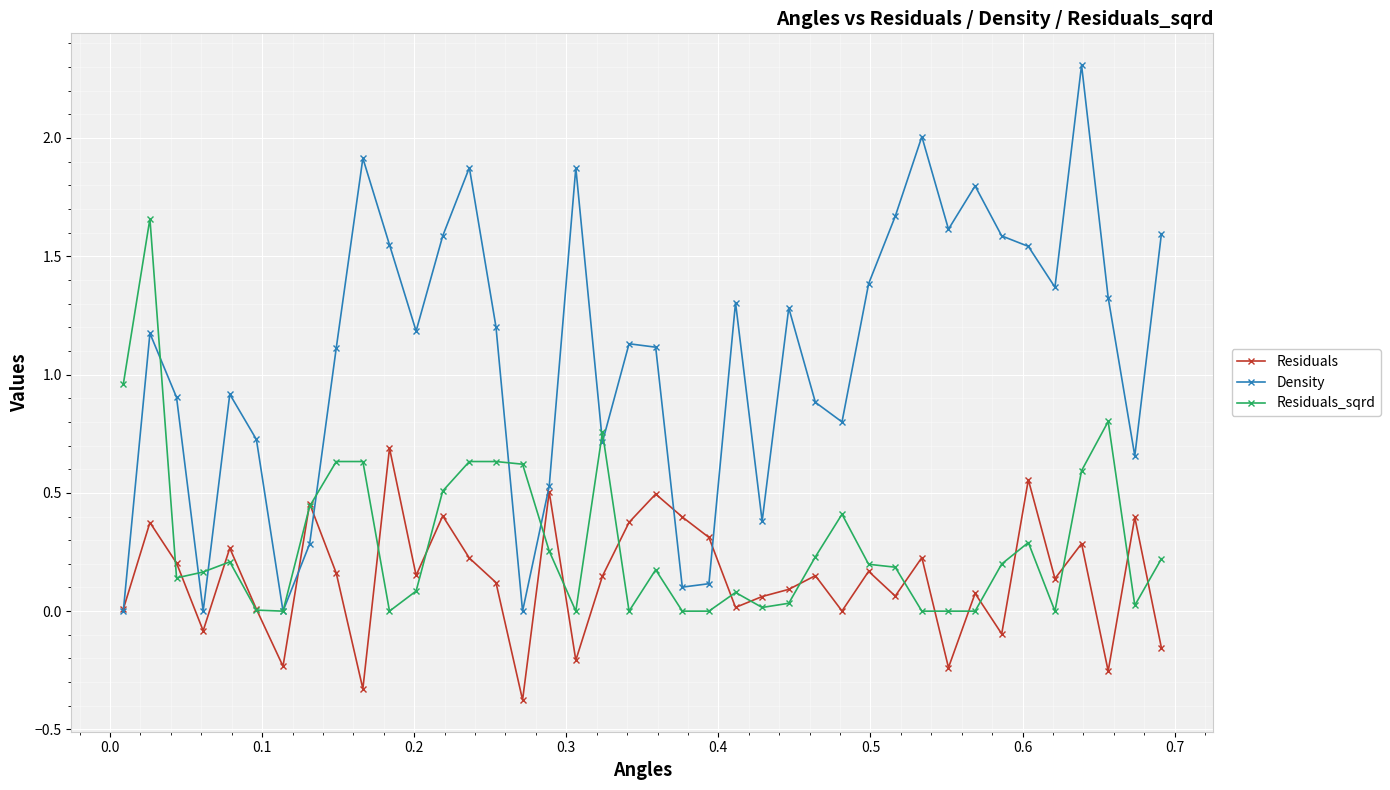

What is the smallest value displayed?

-0.4